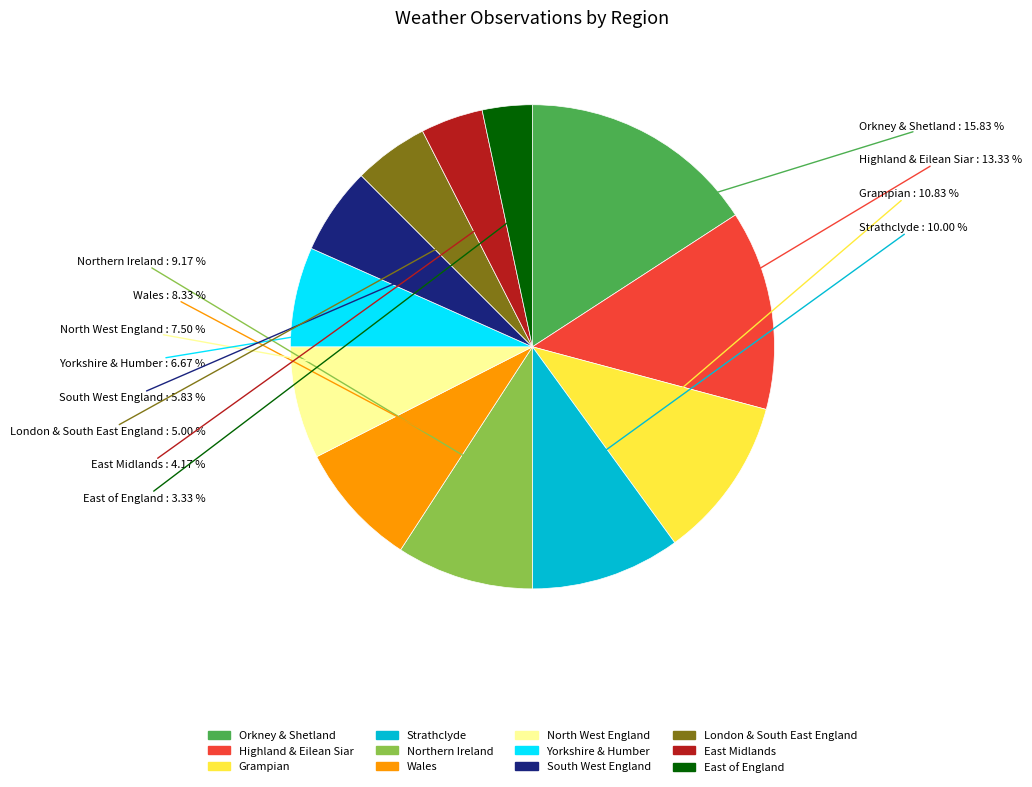

Does Orkney & Shetland account for over 50% of the chart?

No